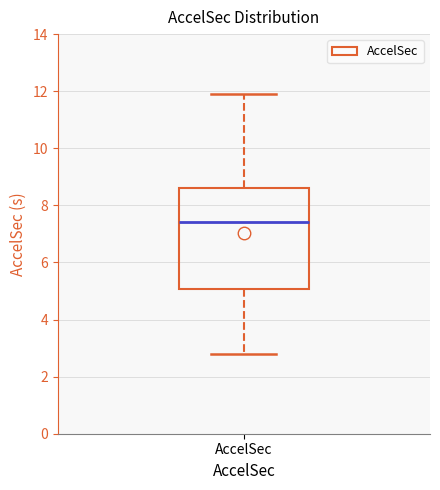

Where is the upper edge of the box for AccelSec on the y-axis? The values are not printed on the chart, so give them approximately, as read against the axis.

8.6